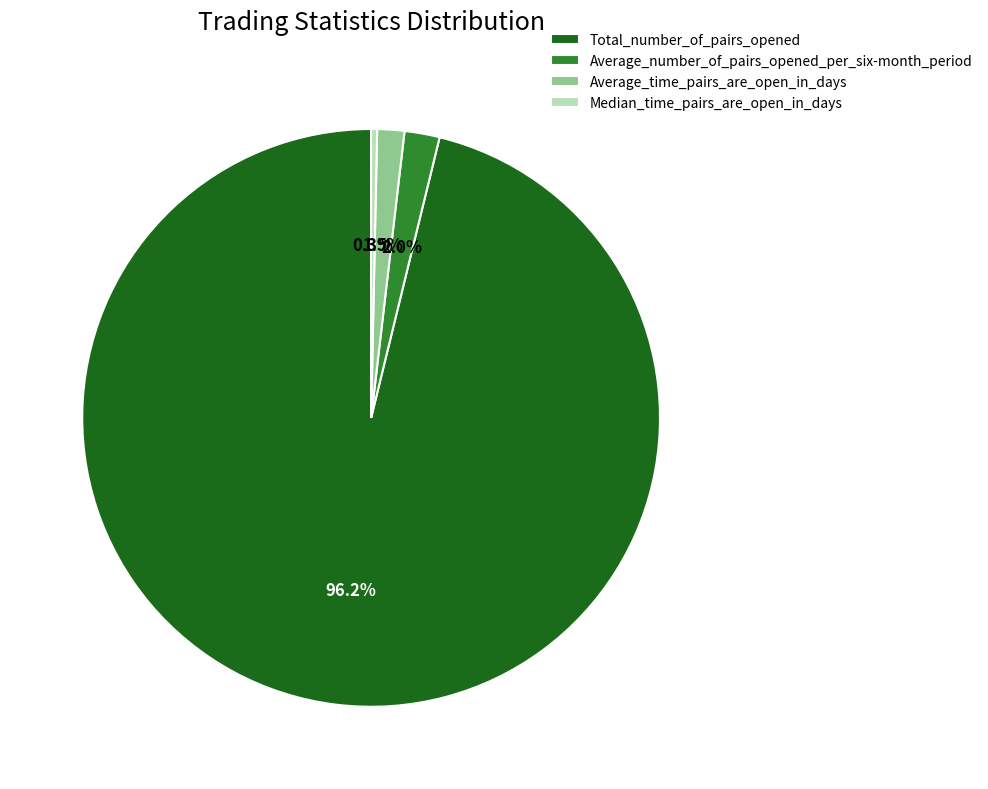

To the nearest percent, what is the average slice percentage?

25%